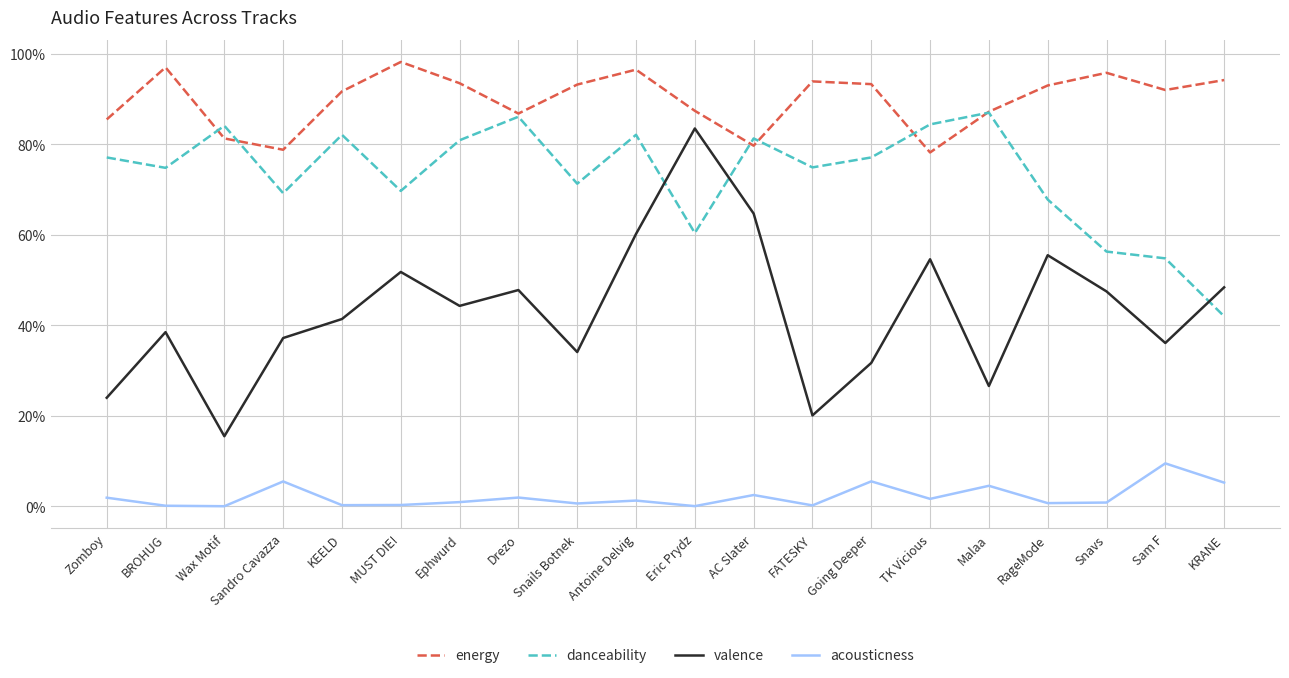

What is the maximum value for valence?

0.8